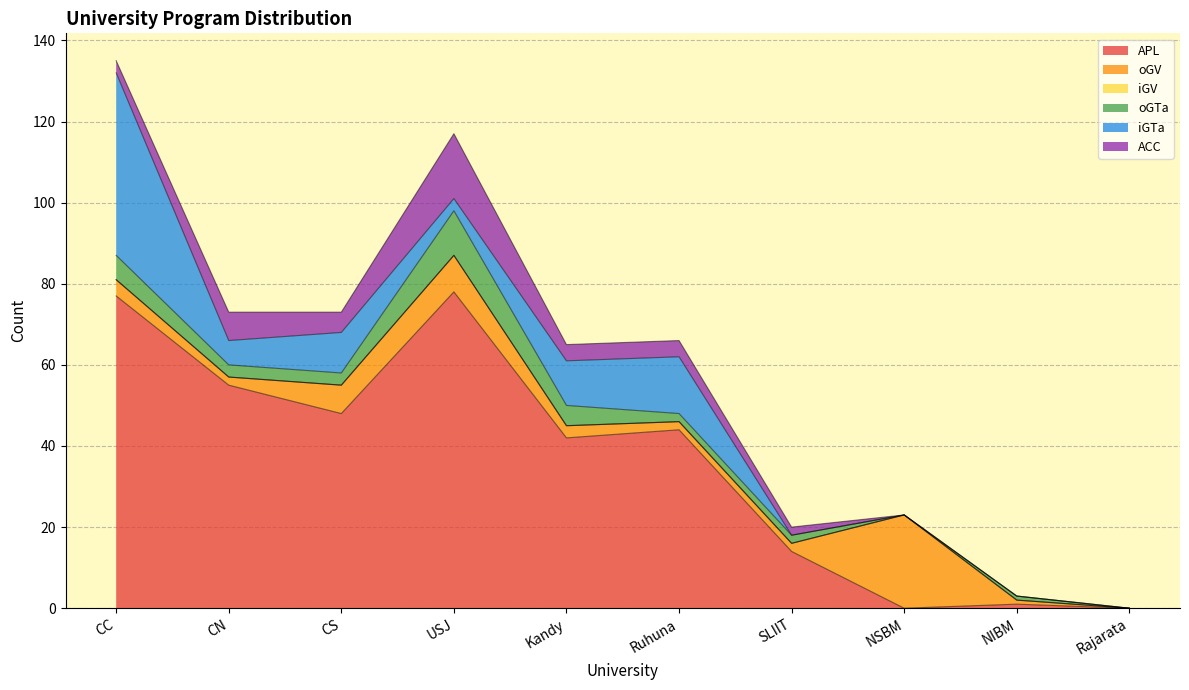

What is the label of the 2nd point from the left?

CN